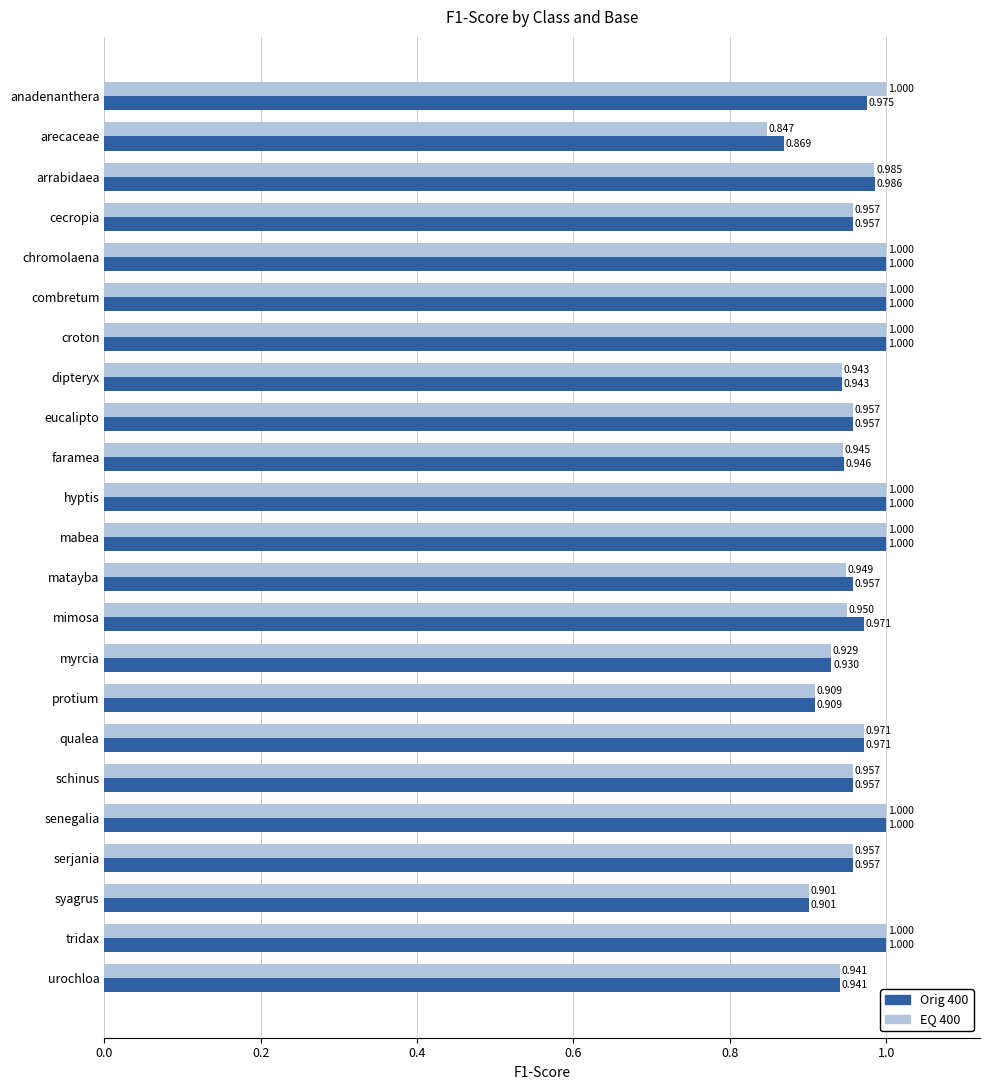

At which label is EQ 400 closest to 0?

arecaceae